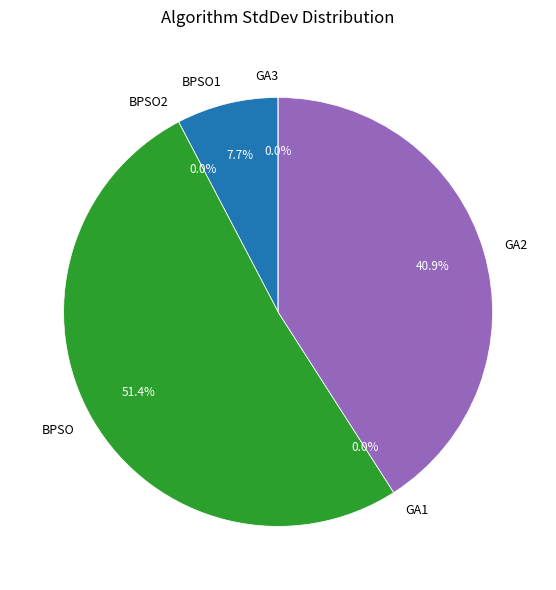

What is the change in value from GA1 to GA2?

+1705859183815135.2